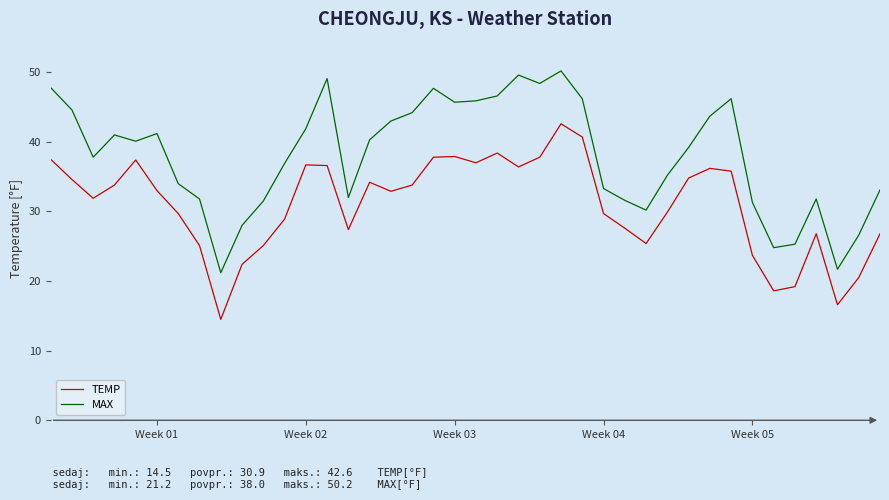

True or false: MAX and TEMP intersect in this chart.

False